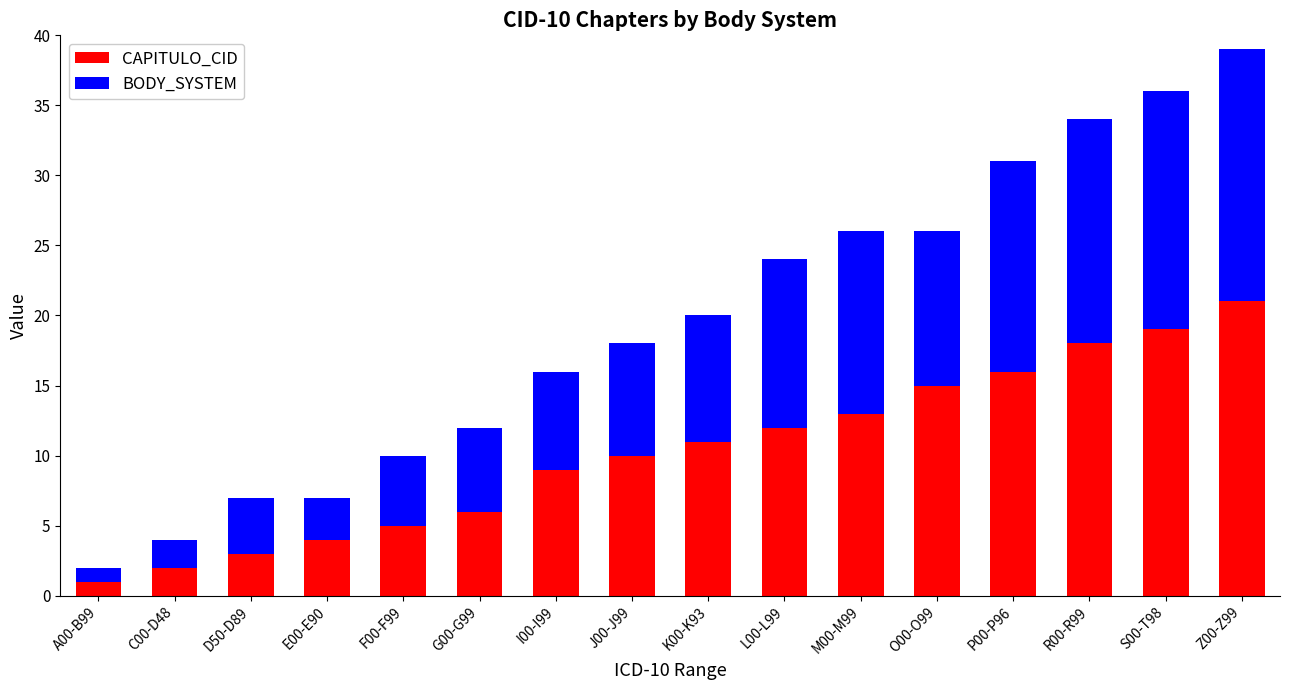

What is the sum of the CAPITULO_CID values at L00-L99 and K00-K93?

23